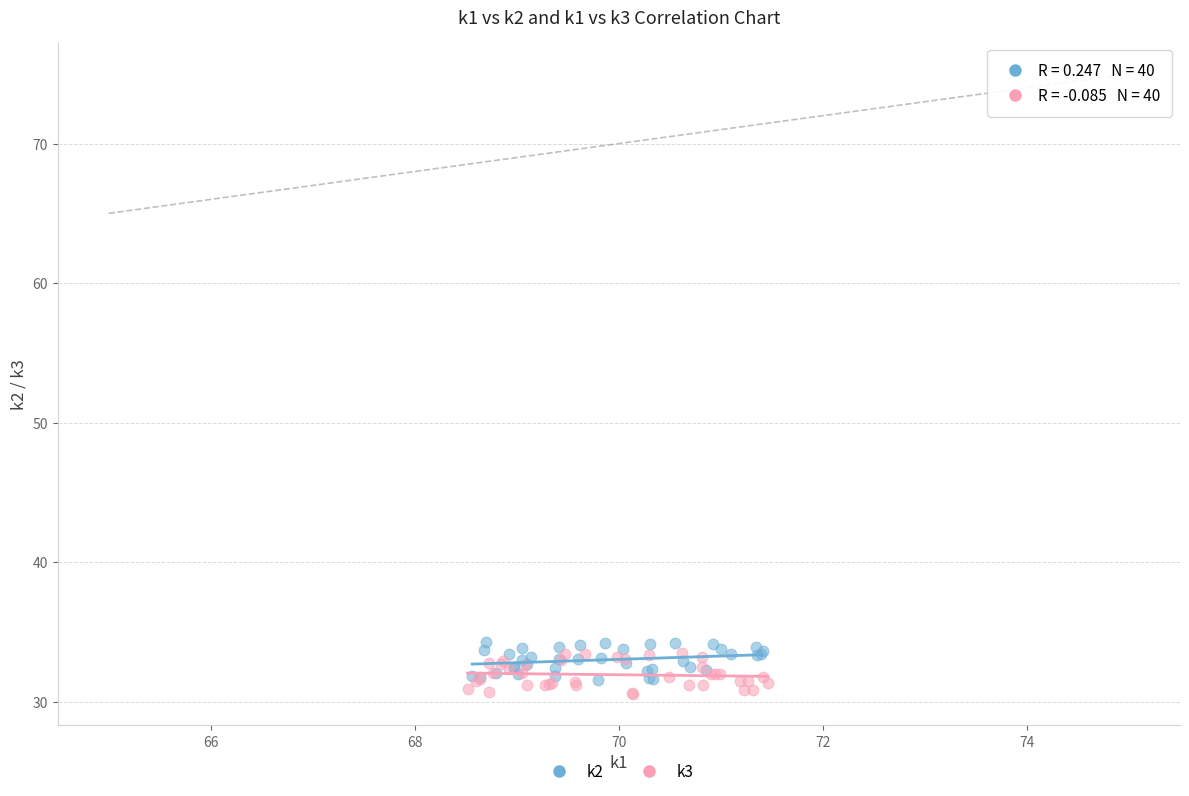

Which series contains the highest Y value?

k2